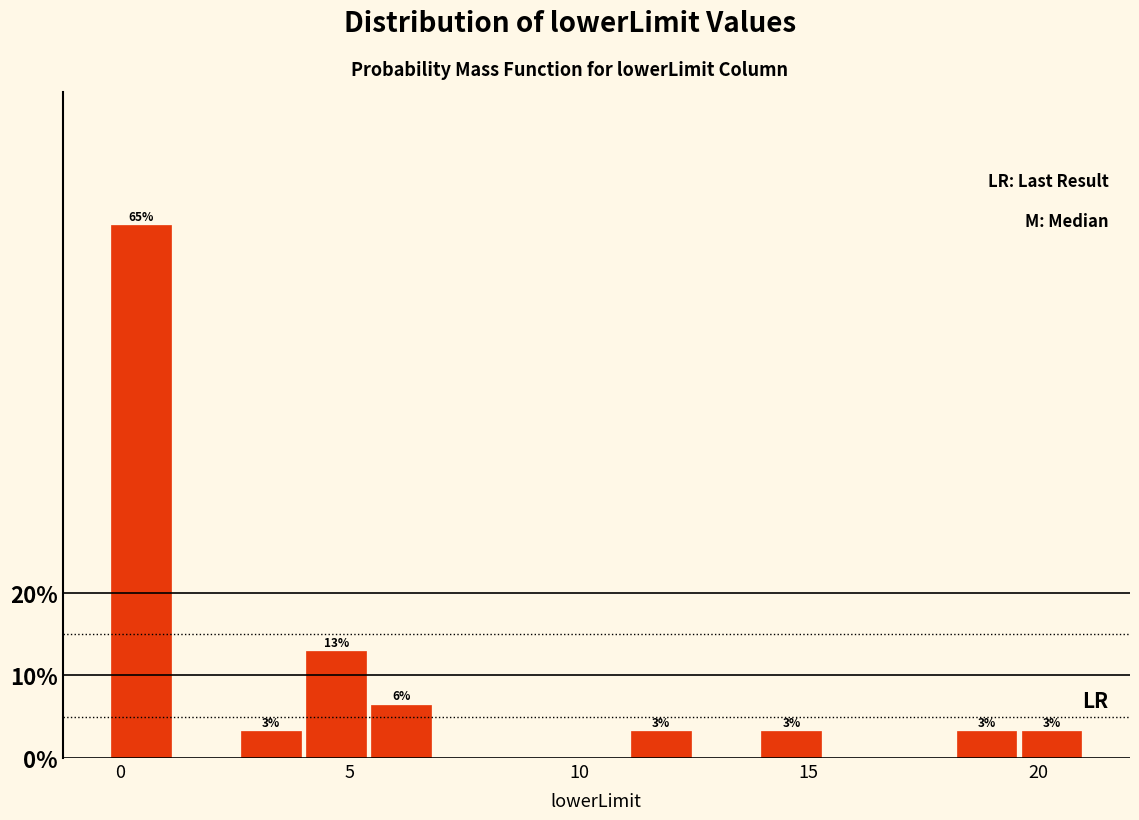

Around what value on the x-axis is the tallest bar? Give the approximate position of its centre, as read against the axis.

0.5